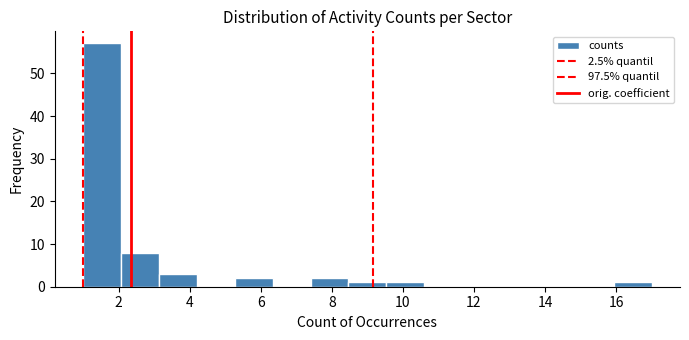

Reading left to right, list every bar in this chart as the range it spans on the x-axis followed by its height. Neither the bar edges nor the heights are printed on the chart, so give them approximately, as read against the axes.

1.0 to 2.0: 57
2.0 to 3.2: 8
3.2 to 4.2: 3
4.2 to 5.2: 0
5.2 to 6.4: 2
6.4 to 7.4: 0
7.4 to 8.4: 2
8.4 to 9.6: 1
9.6 to 10.6: 1
10.6 to 11.6: 0
11.6 to 12.8: 0
12.8 to 13.8: 0
13.8 to 14.8: 0
14.8 to 16.0: 0
16.0 to 17.0: 1